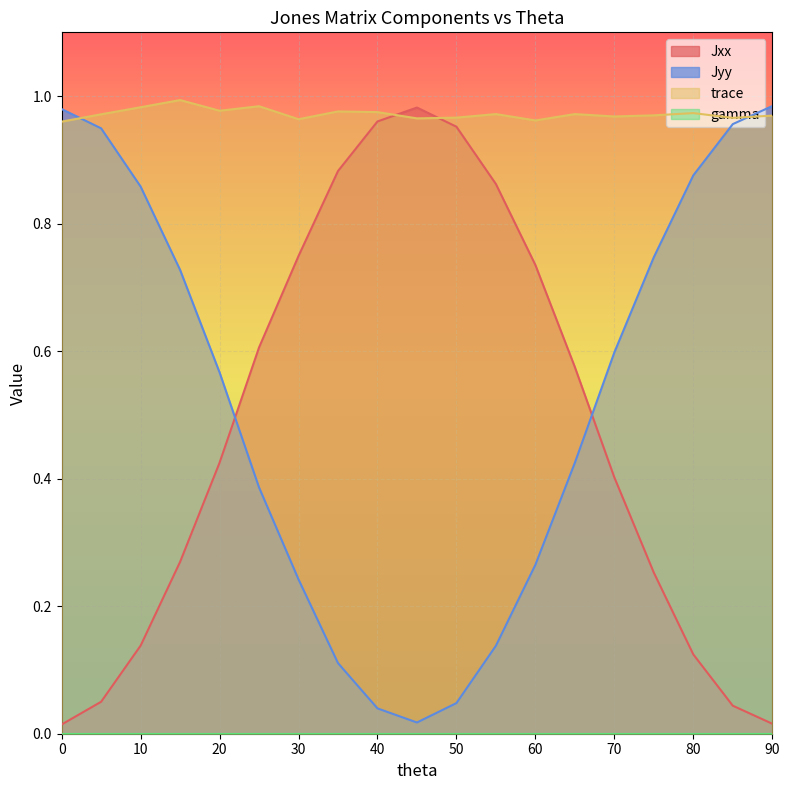

Between 10 and 25, which series saw the biggest shift?

Jyy